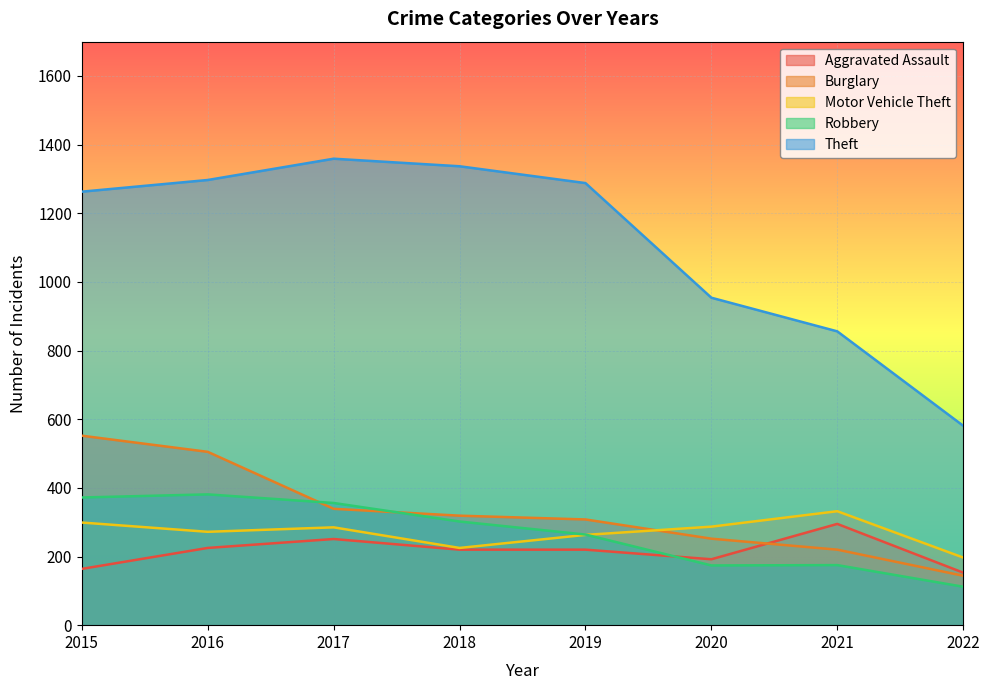

The Theft series shows 1498 at 2020. True or false?

False